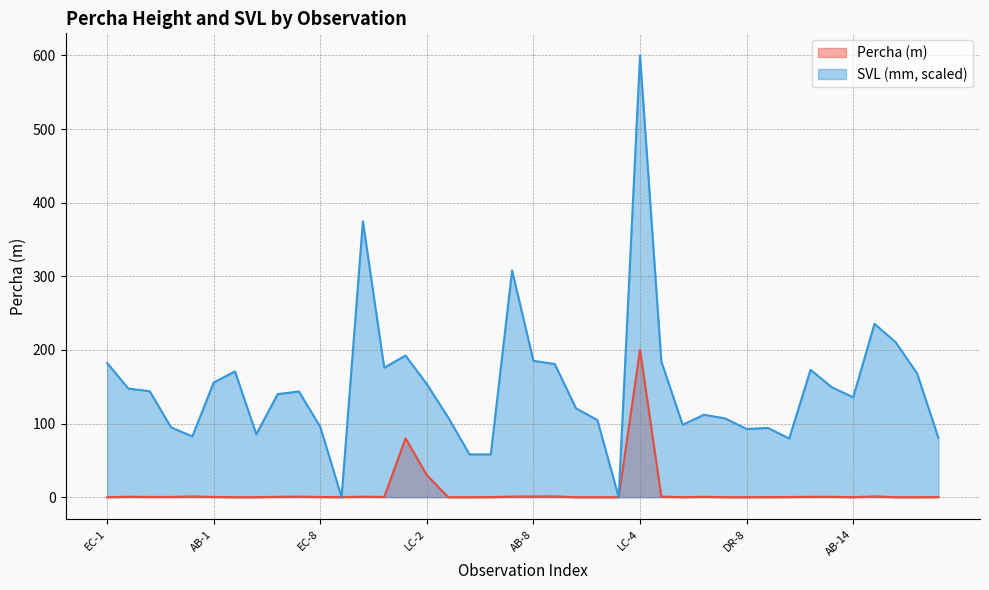

Reading left to right, what are all the values shown in this chart?

Percha (m): 0.0	0.6	0.3	0.3	1.0	0.3	0.0	0.0	0.5	0.8	0.2	0.1	0.7	0.3	80.0	30.0	0.0	0.0	0.1	0.8	1.0	1.1	0.0	0.0	0.0	200.0	0.8	0.0	0.5	0.0	0.0	0.1	0.2	0.5	0.5	0.0	1.1	0.0	0.0	0.1
SVL (mm): 182.3	147.5	143.9	94.8	82.5	155.7	170.8	85.4	140.0	143.5	95.5	0.0	374.6	175.8	192.3	153.6	108.4	58.1	58.1	307.9	185.2	180.9	120.6	104.8	0.0	600.0	184.4	98.3	112.0	106.9	92.6	94.0	79.7	173.0	149.3	135.6	235.4	210.3	167.9	80.4